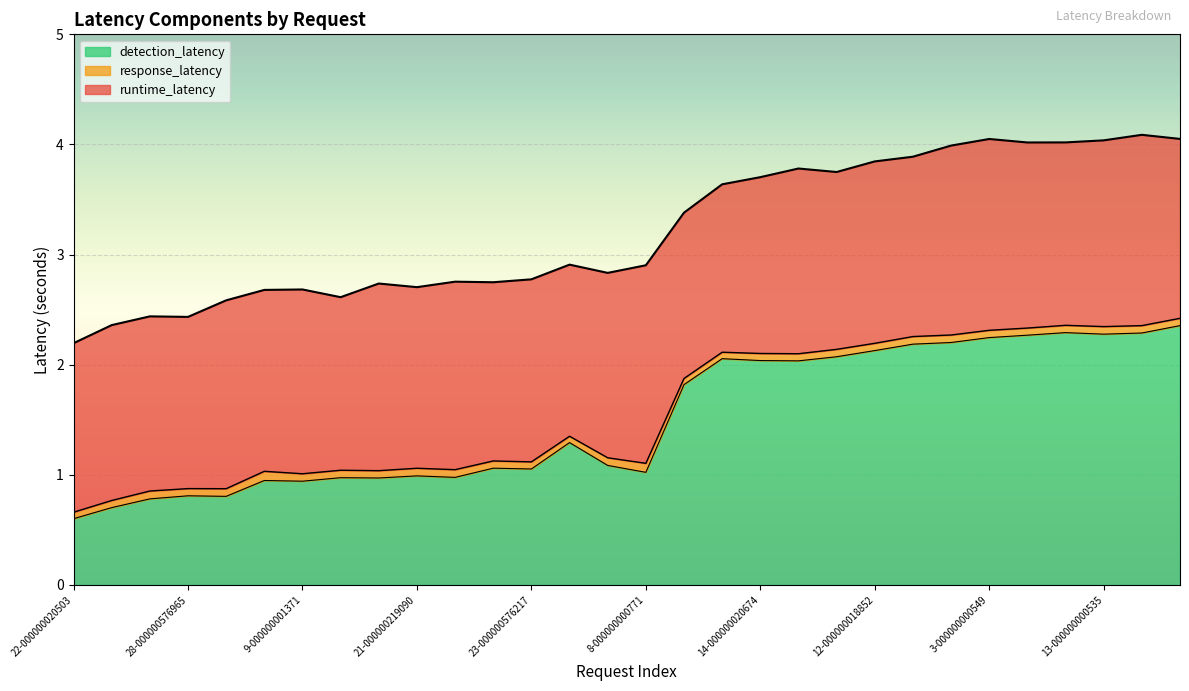

What position from the right is 17-000000020717?

20